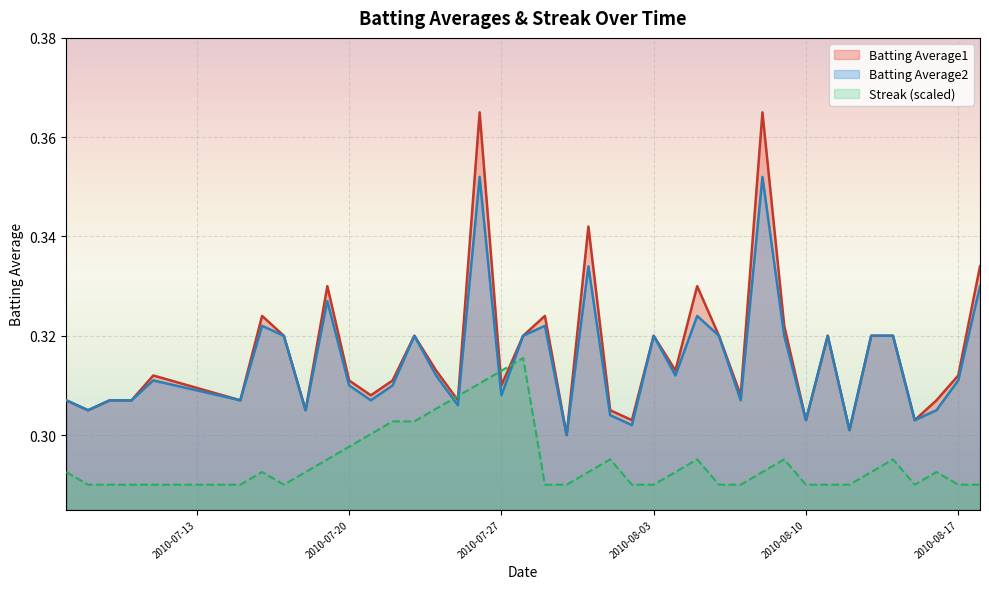

Is it true that Streak equals 0.1 at 2010-07-08?

False